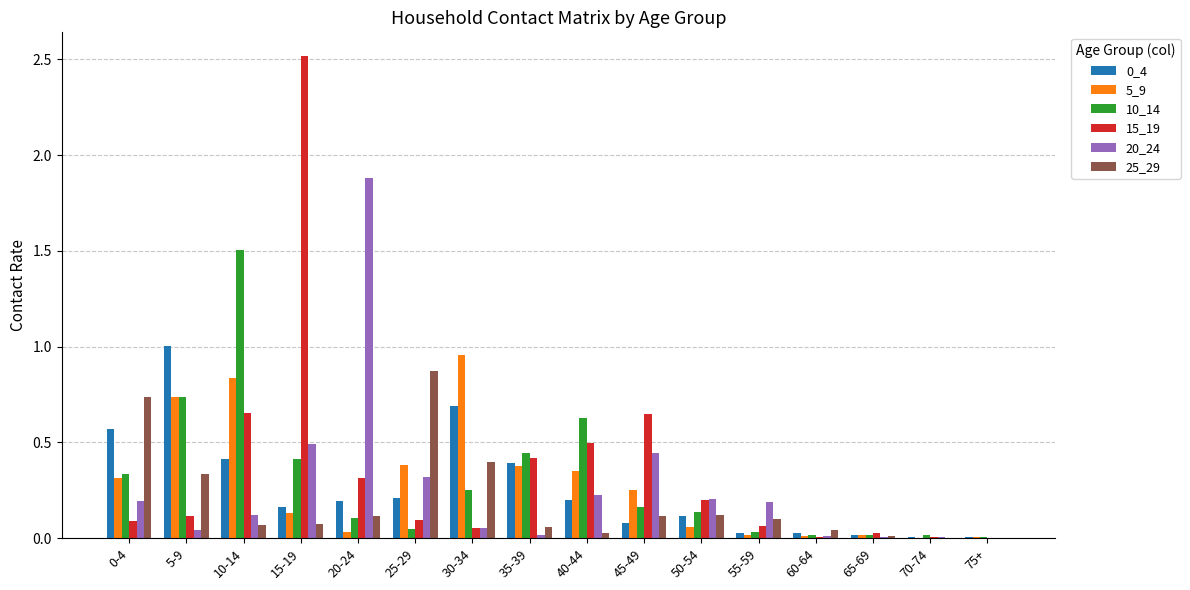

The value of 25_29 at 0-4 is 1.2. True or false?

False